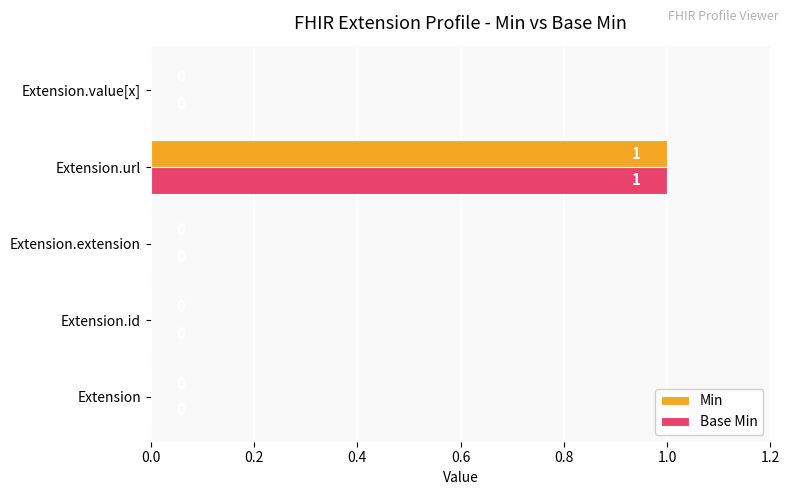

Is it true that Base Min equals 0 at Extension.extension?

True